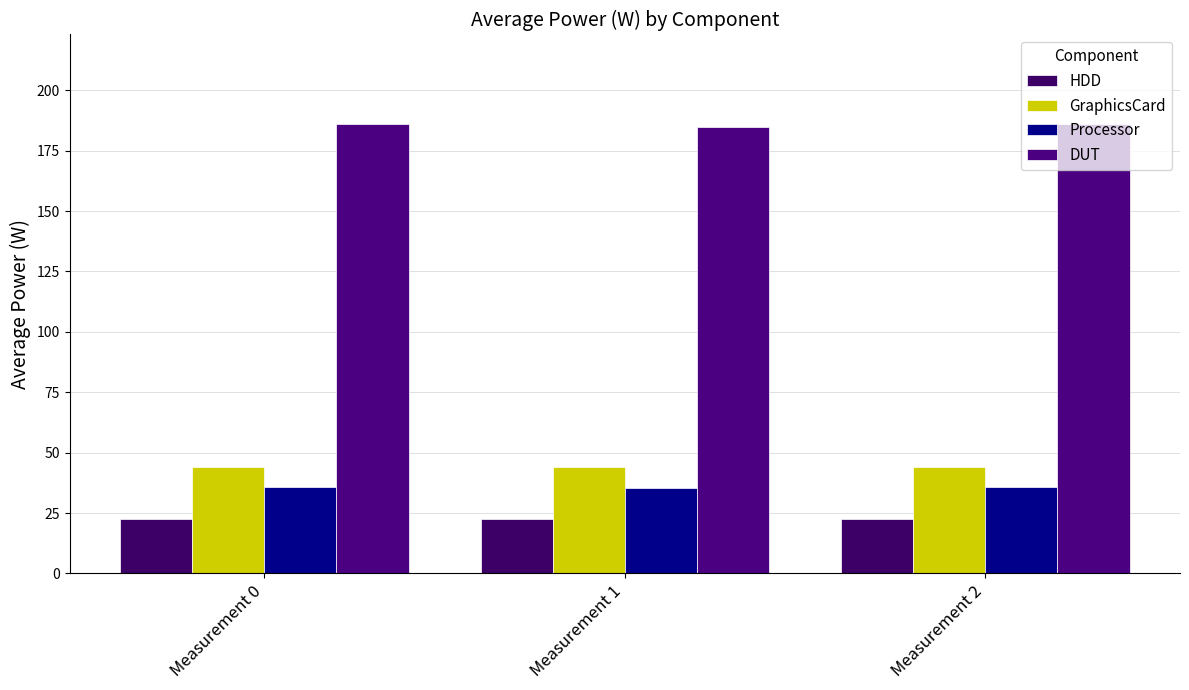

Which has a higher value, Measurement 2 or Measurement 1?

Measurement 2